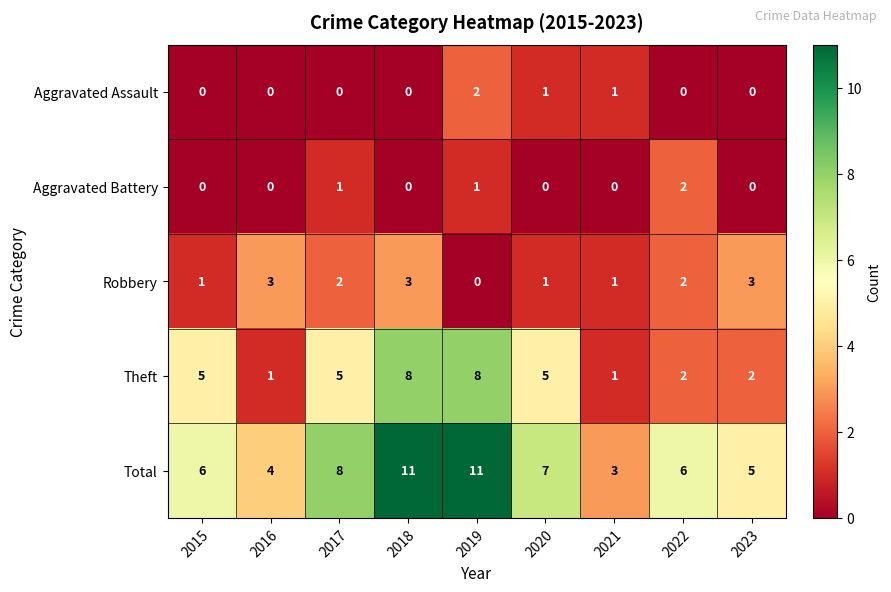

At which label does Robbery first exceed 2?

2016